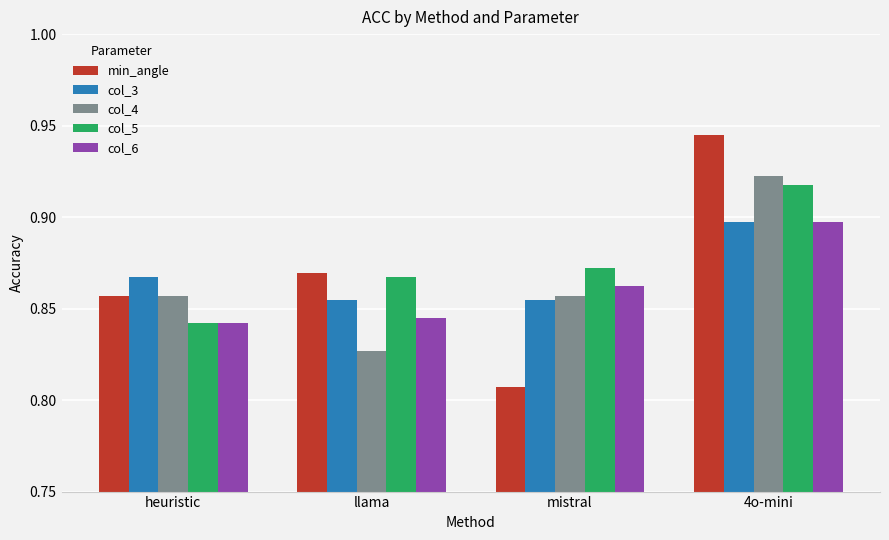

The value of col_6 at llama is 0.4. True or false?

False